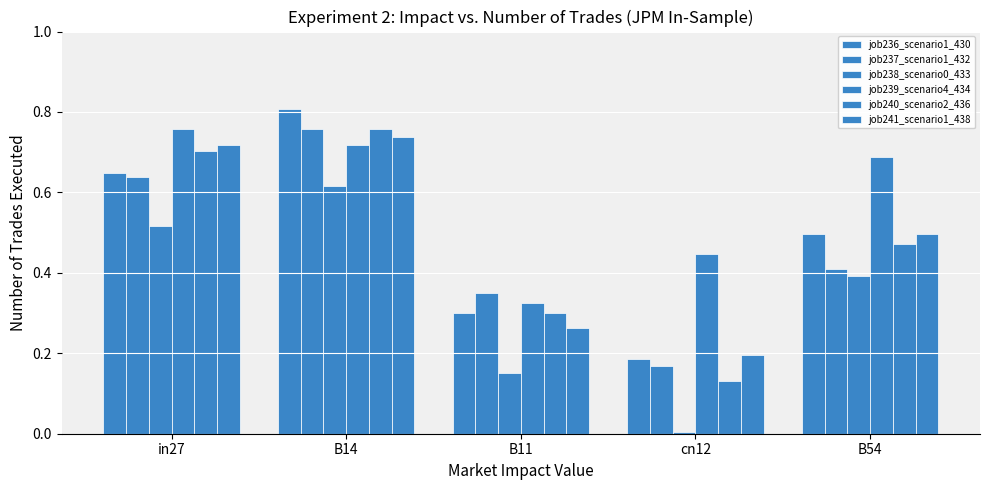

How many groups of bars are there?

5